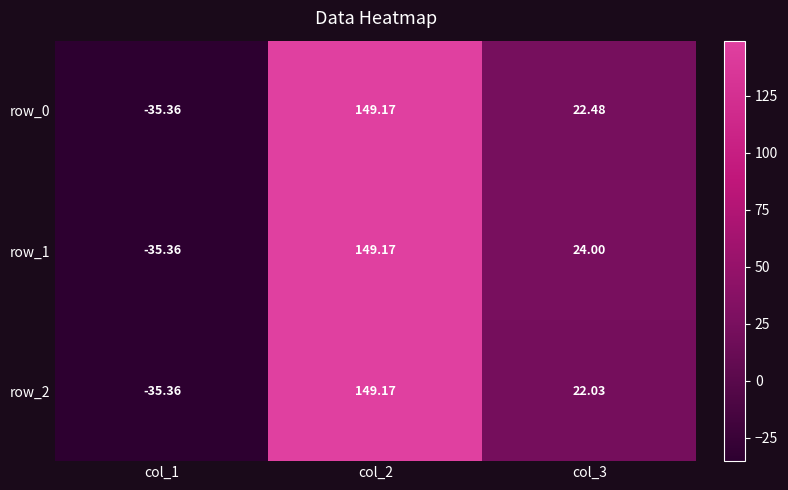

The row_1 series shows -35.4 at col_1. True or false?

True